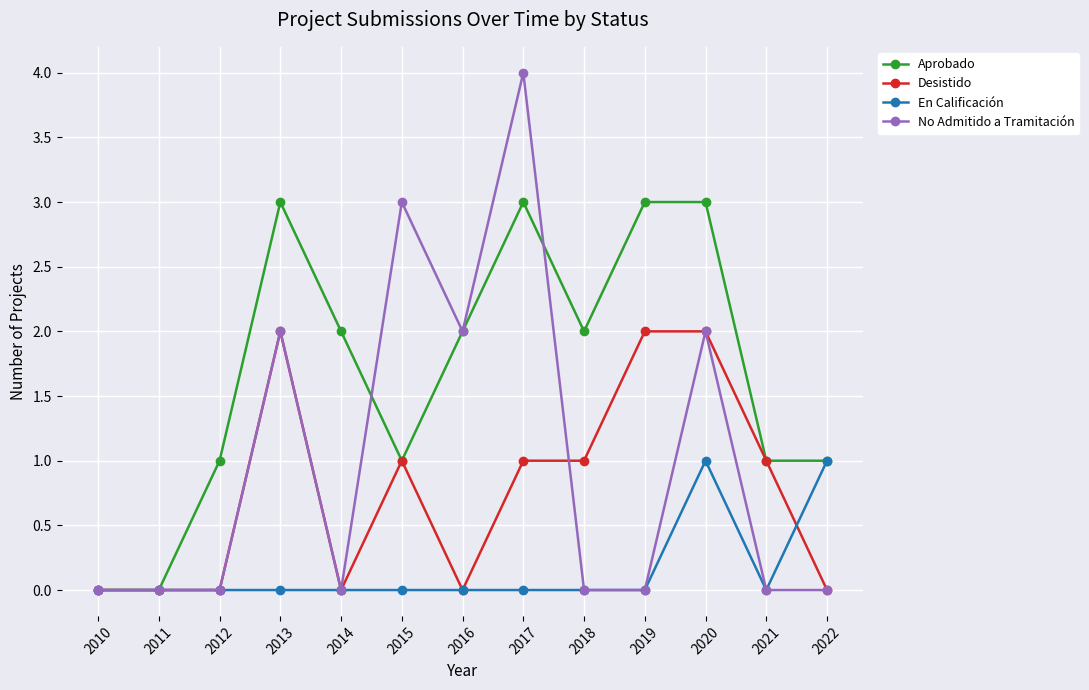

How many values in the Aprobado series are below 2?

6